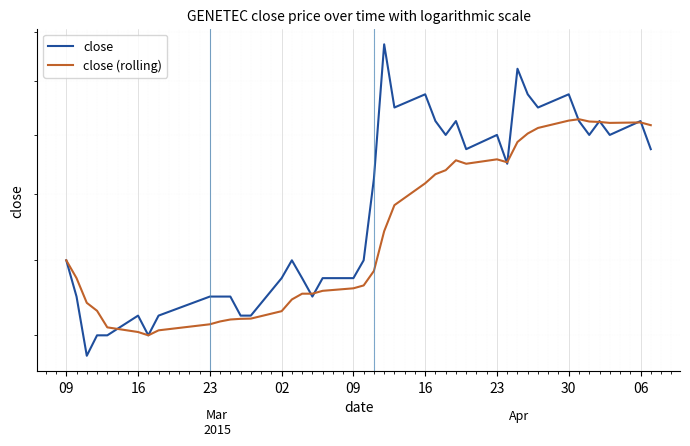

Which series ends up on top after the final intersection of close and close (rolling)?

close (rolling)